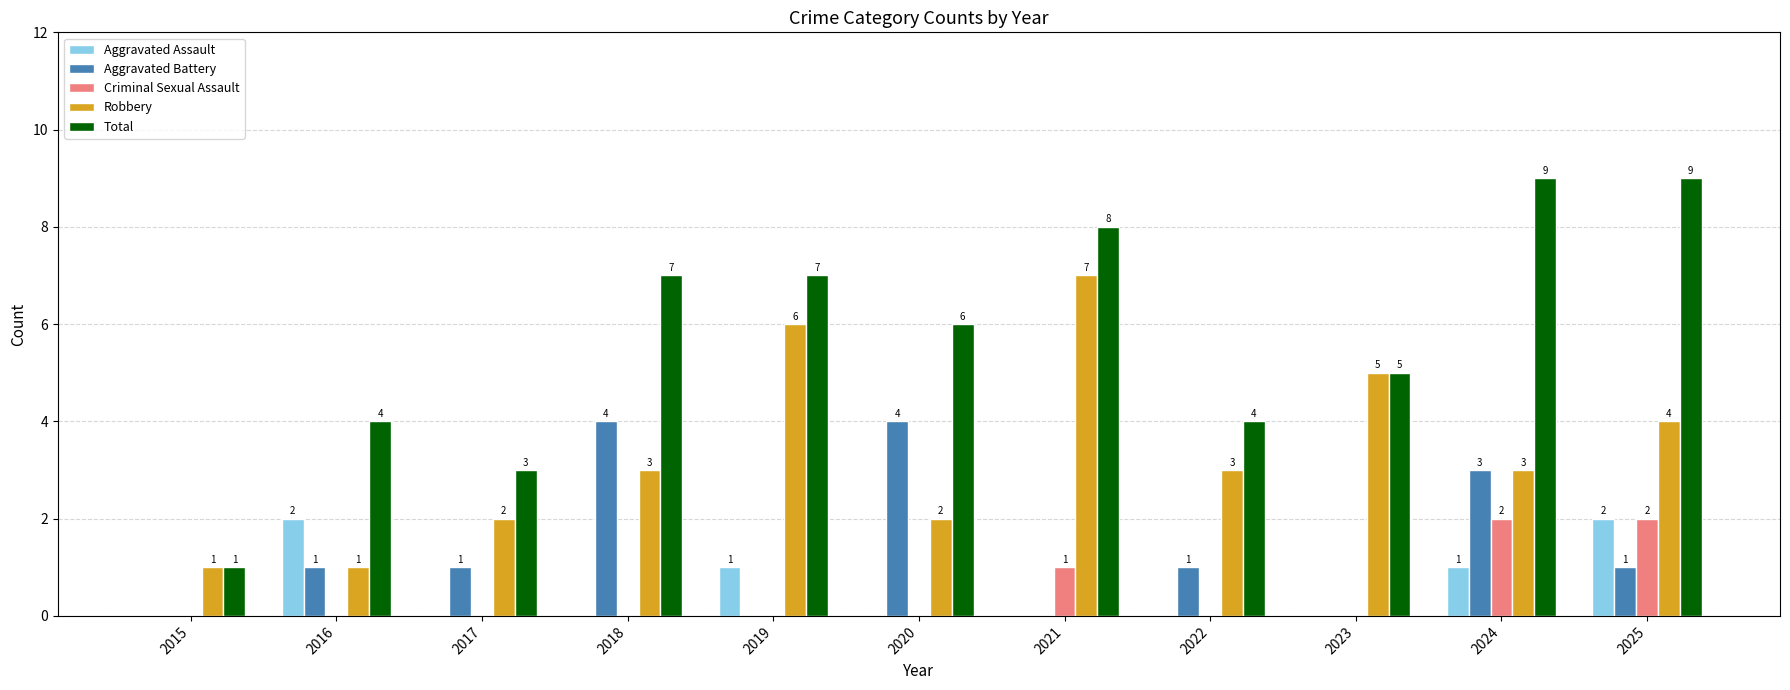

What is the highest value of the Robbery series?

7